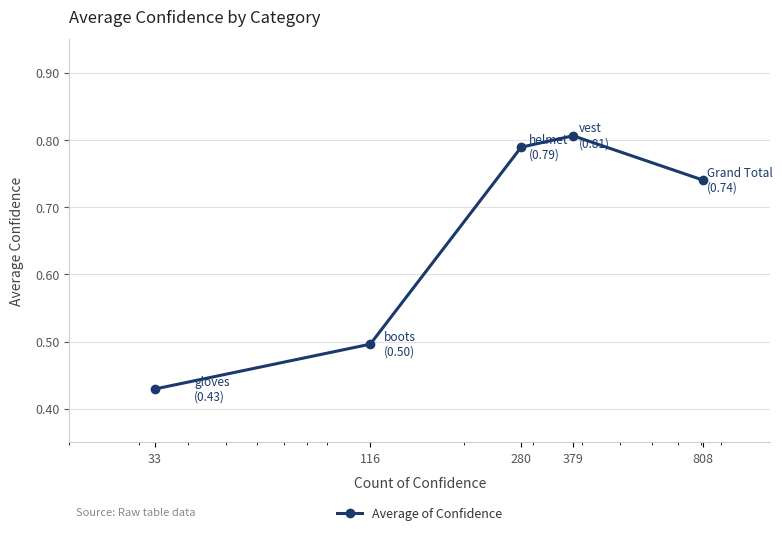

Count the values in the range 0 to 1.

5